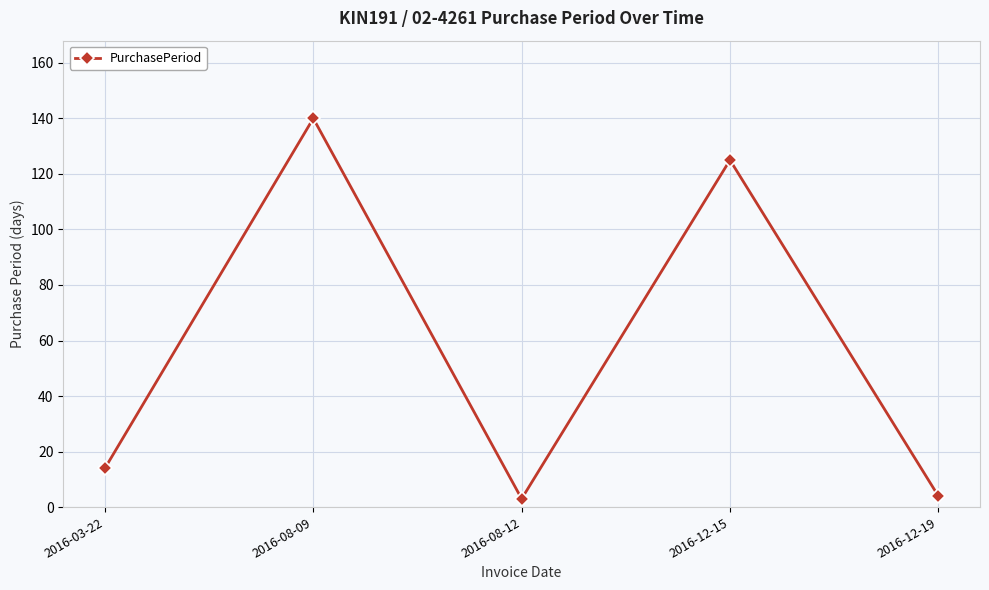

What is the label of the 4th point from the left?

2016-12-15